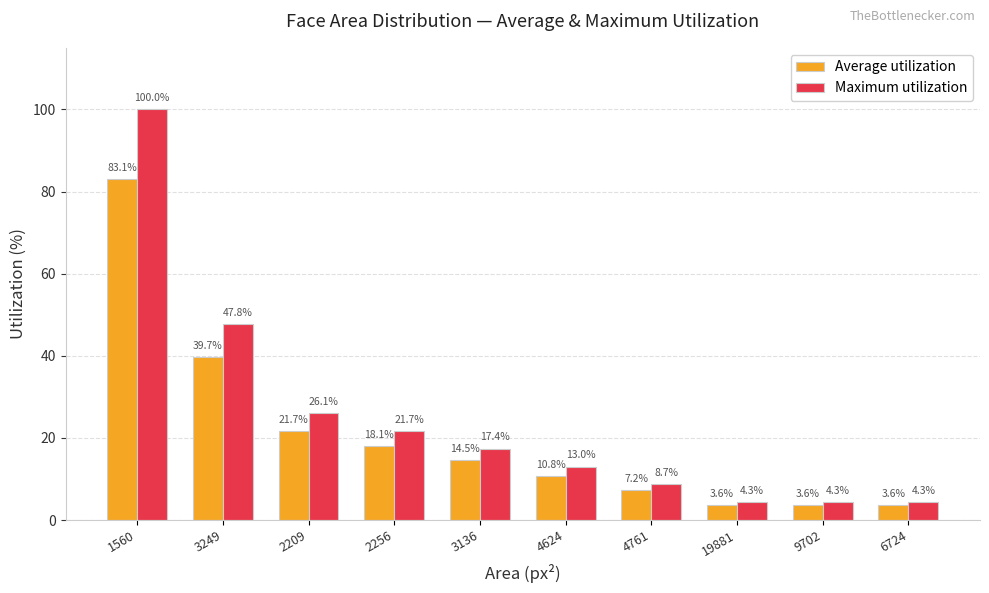

What is the difference between the Maximum utilization values at 1560 and 2256?

78.3